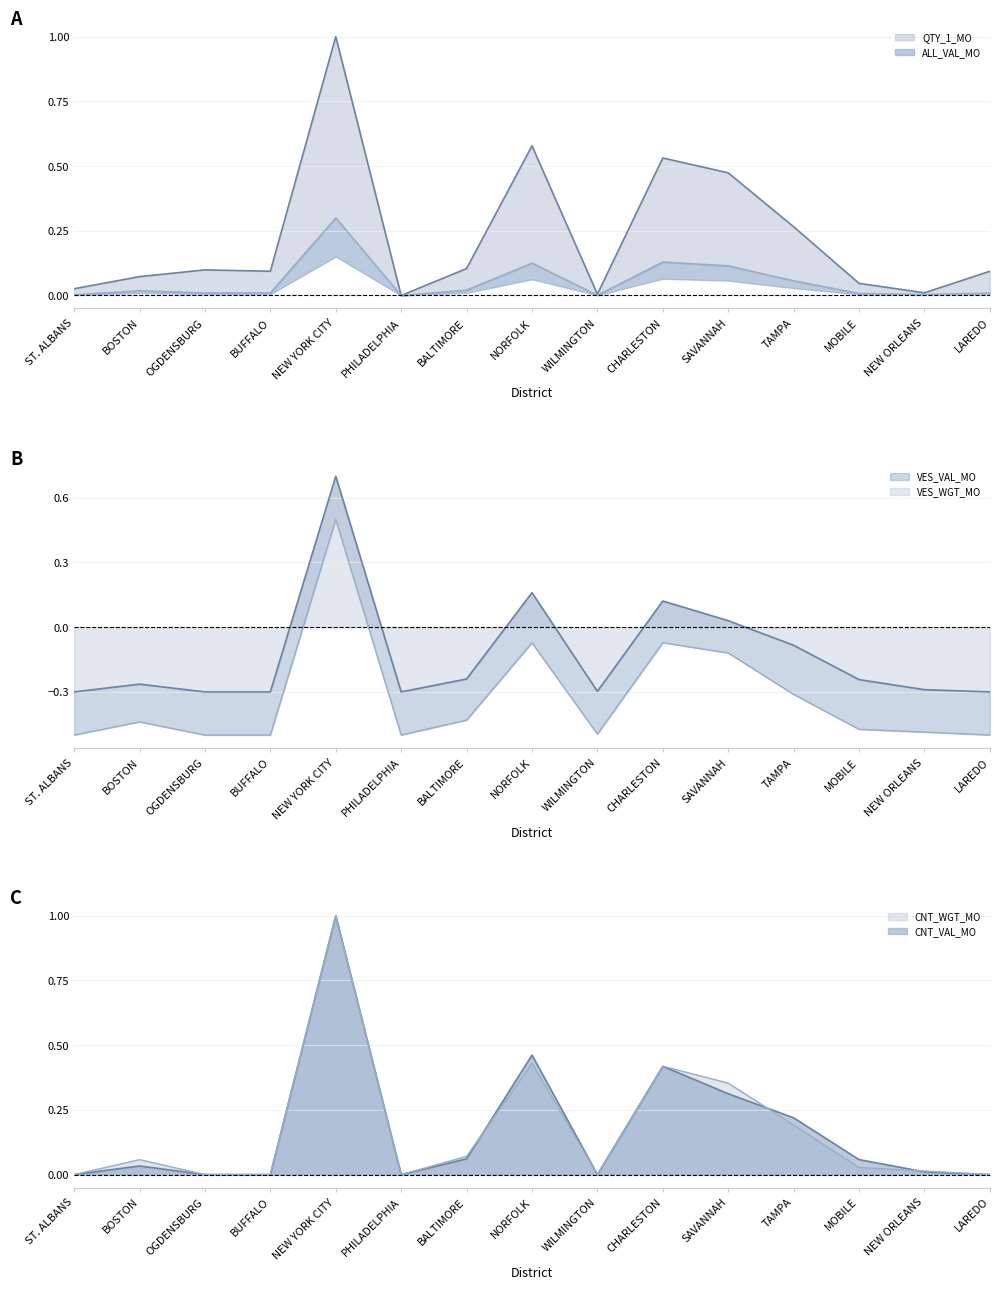

At which category does the chart reach its peak across all series?

NEW YORK CITY